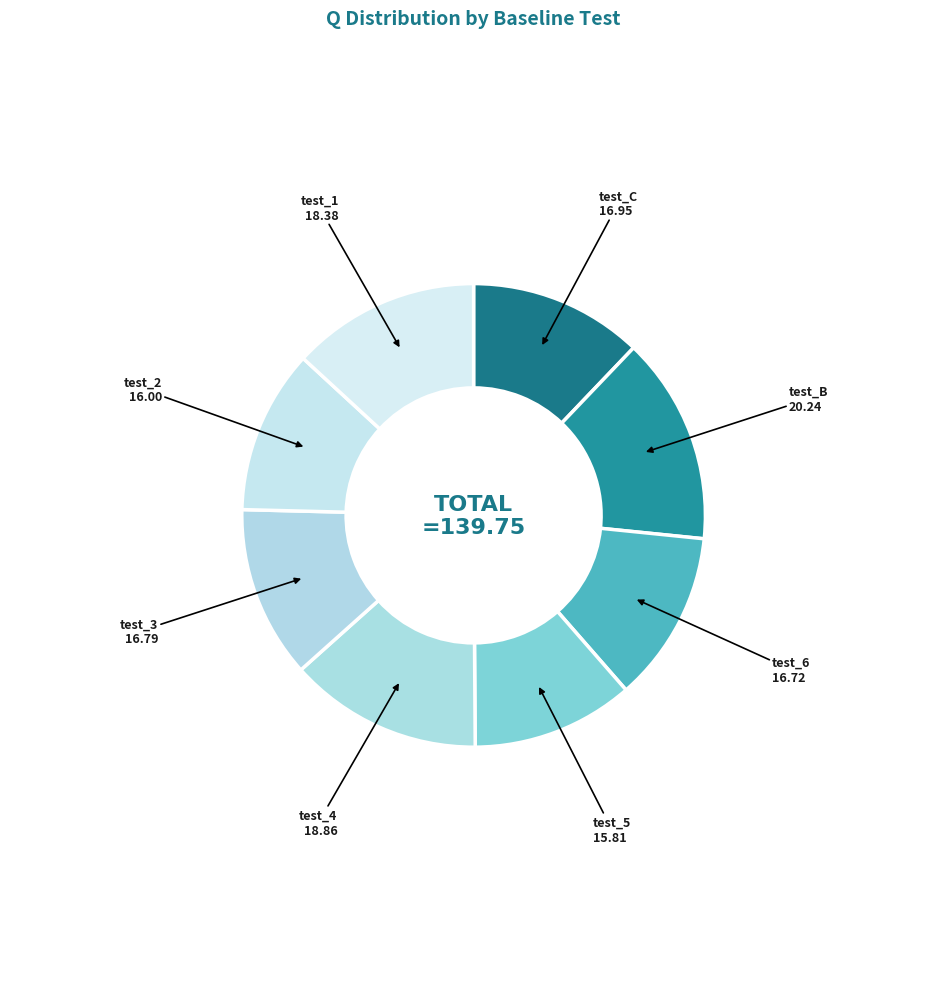

Count the number of slices in the pie.

8